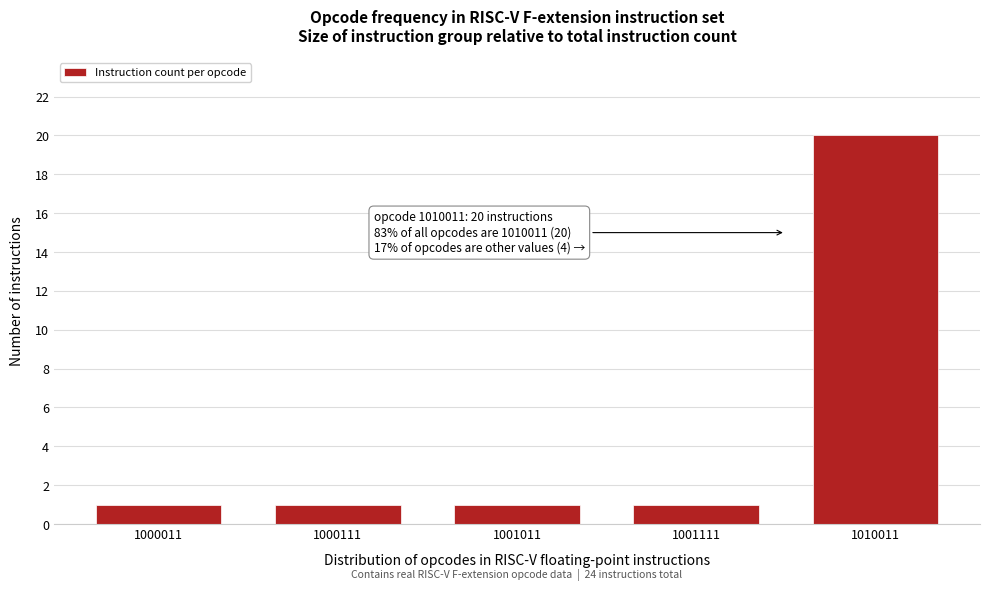

Reading right to left, what are all the values shown in this chart?

1010011=20	1001111=1	1001011=1	1000111=1	1000011=1